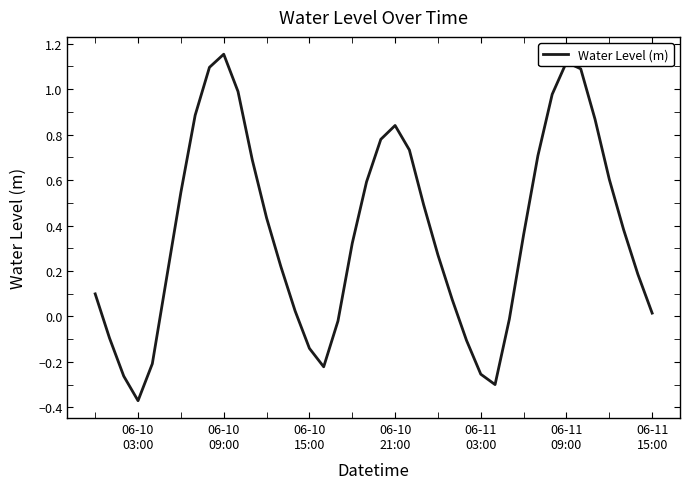

How many values are above zero?

29